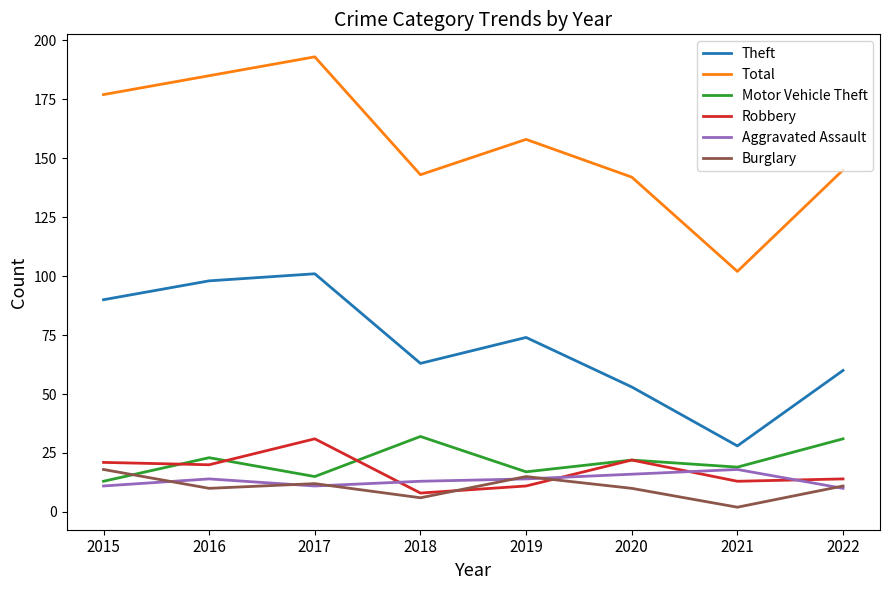

Reading right to left, extract all data points from this chart.

Theft: 60	28	53	74	63	101	98	90
Total: 145	102	142	158	143	193	185	177
Motor Vehicle Theft: 31	19	22	17	32	15	23	13
Robbery: 14	13	22	11	8	31	20	21
Aggravated Assault: 10	18	16	14	13	11	14	11
Burglary: 11	2	10	15	6	12	10	18